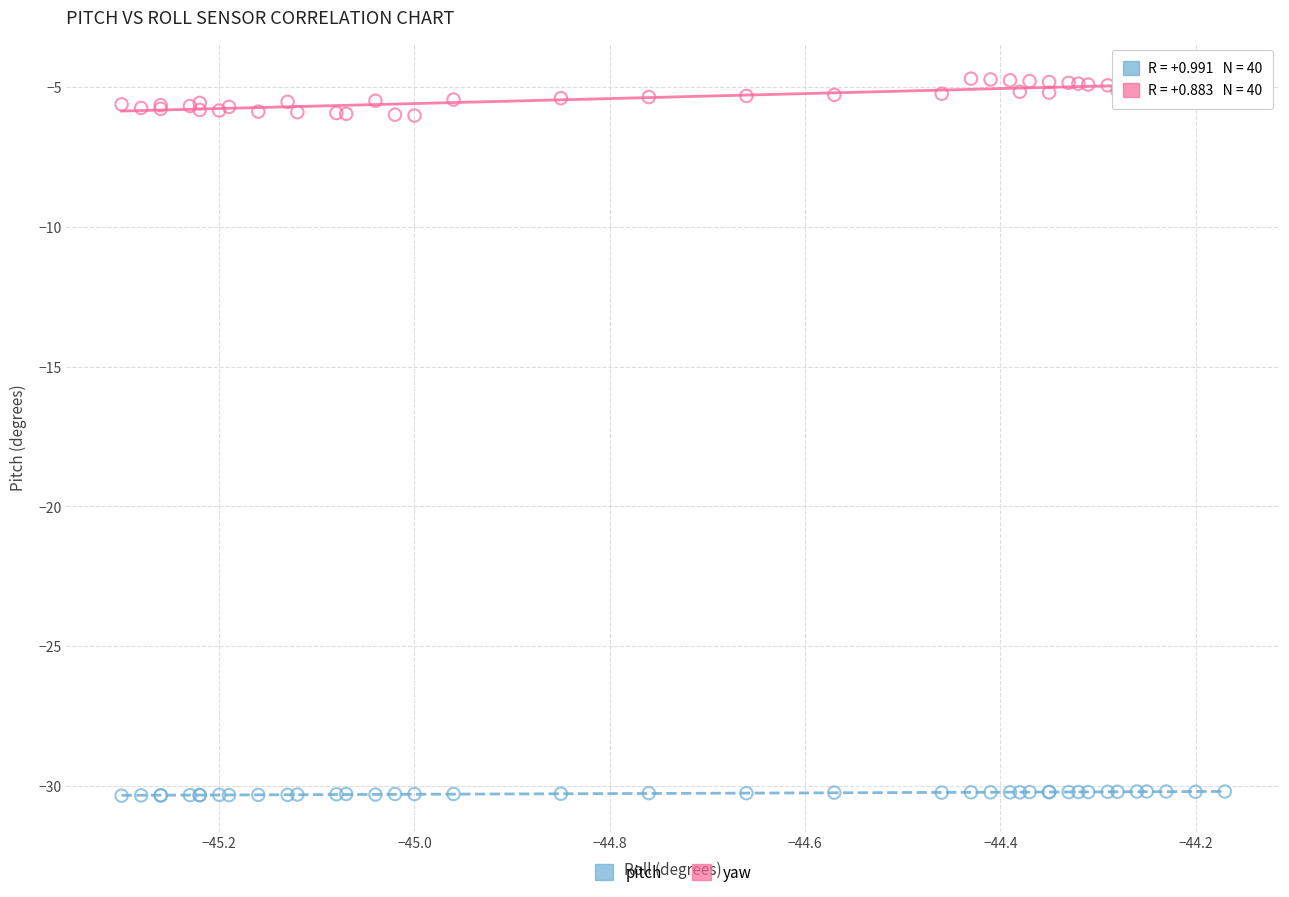

Which series has the largest Y range (max minus min)?

yaw